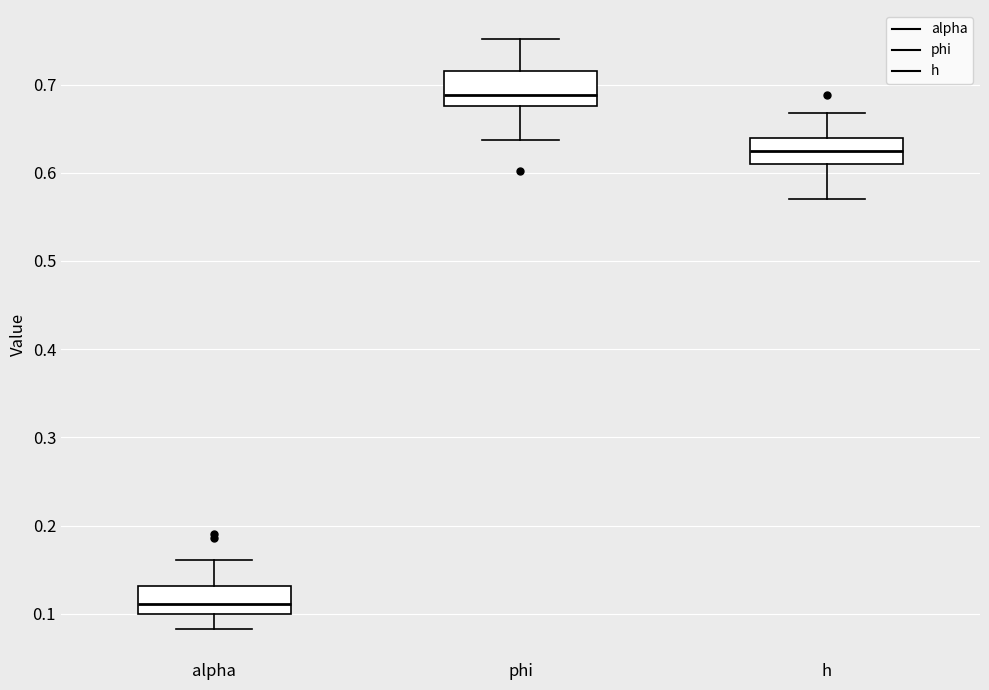

Reading left to right, transcribe this box plot: for each box, give where its median line is, the range the box spans, and where its two whiskers end, as read against the y-axis. The values are not printed on the chart, so give them approximately, as read against the axis.

alpha: median 0.11, box 0.10 to 0.13, whiskers 0.08 to 0.16
phi: median 0.69, box 0.68 to 0.72, whiskers 0.64 to 0.75
h: median 0.62, box 0.61 to 0.64, whiskers 0.57 to 0.67